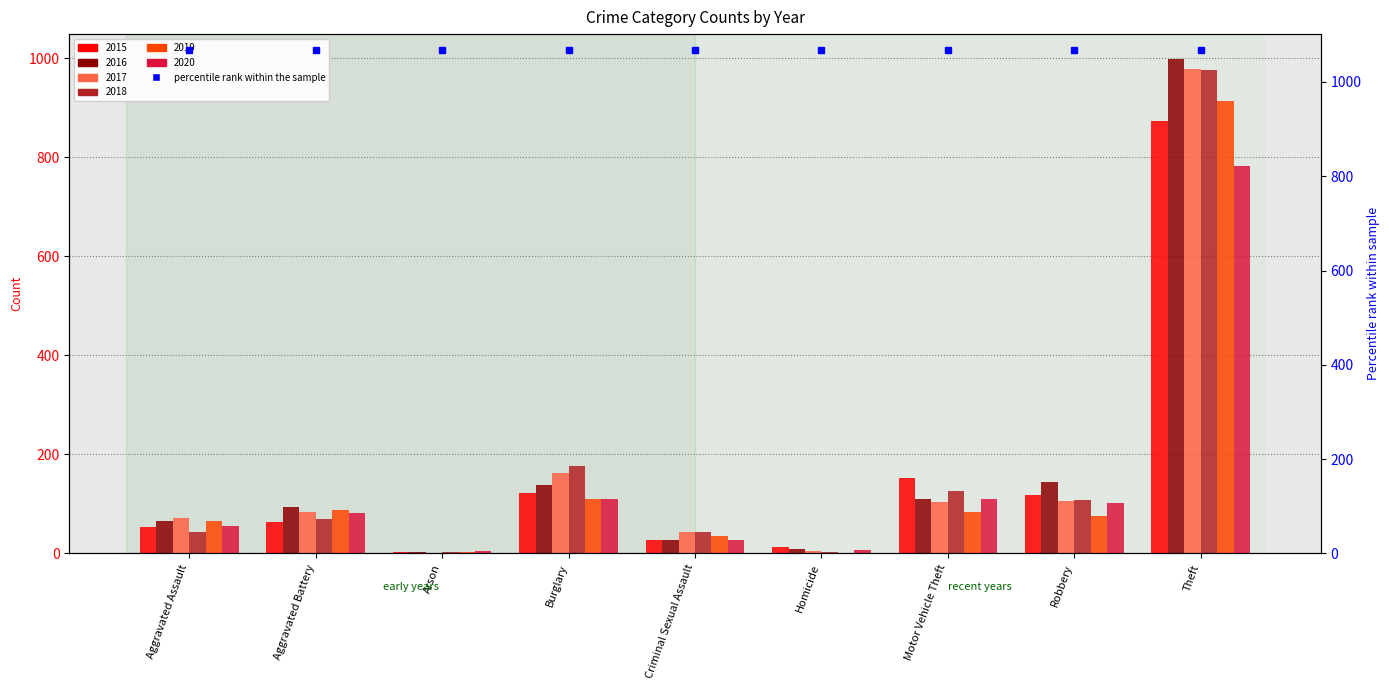

Which series has the largest total across all categories?

2016